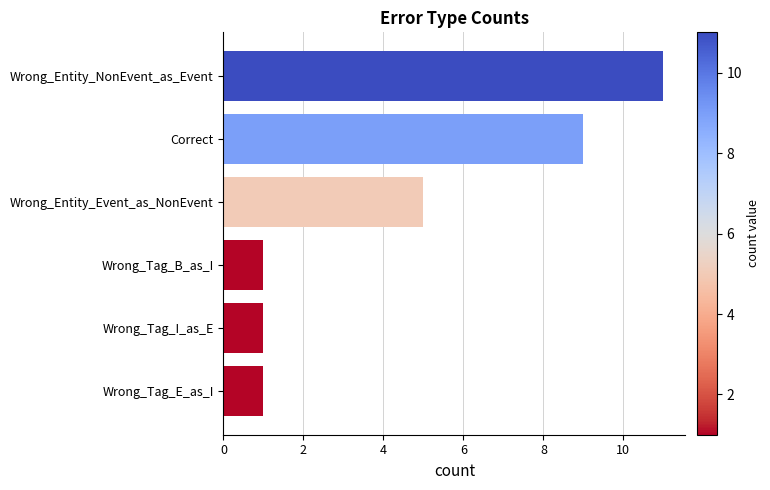

What position from the top is Wrong_Entity_Event_as_NonEvent?

3